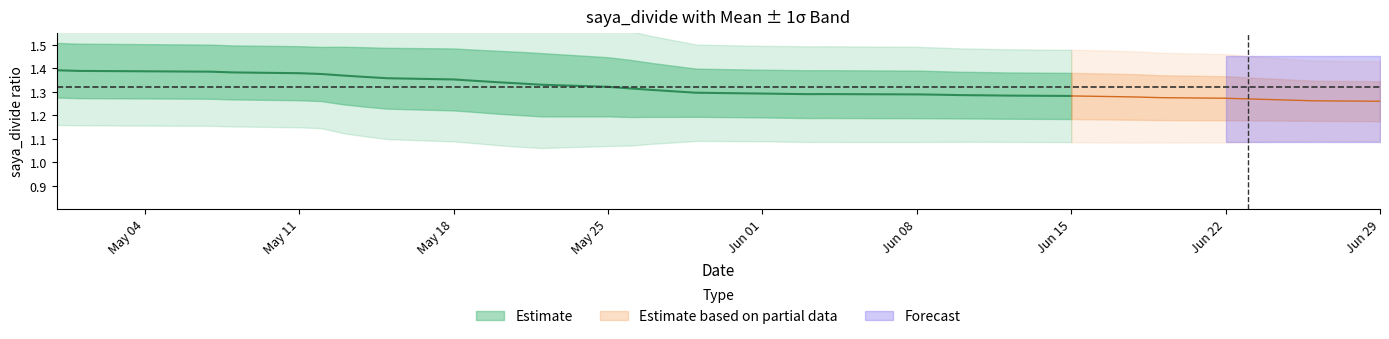

Is the value of saya_divide_std at 21 greater than the value of saya_divide_mean at 23?

No